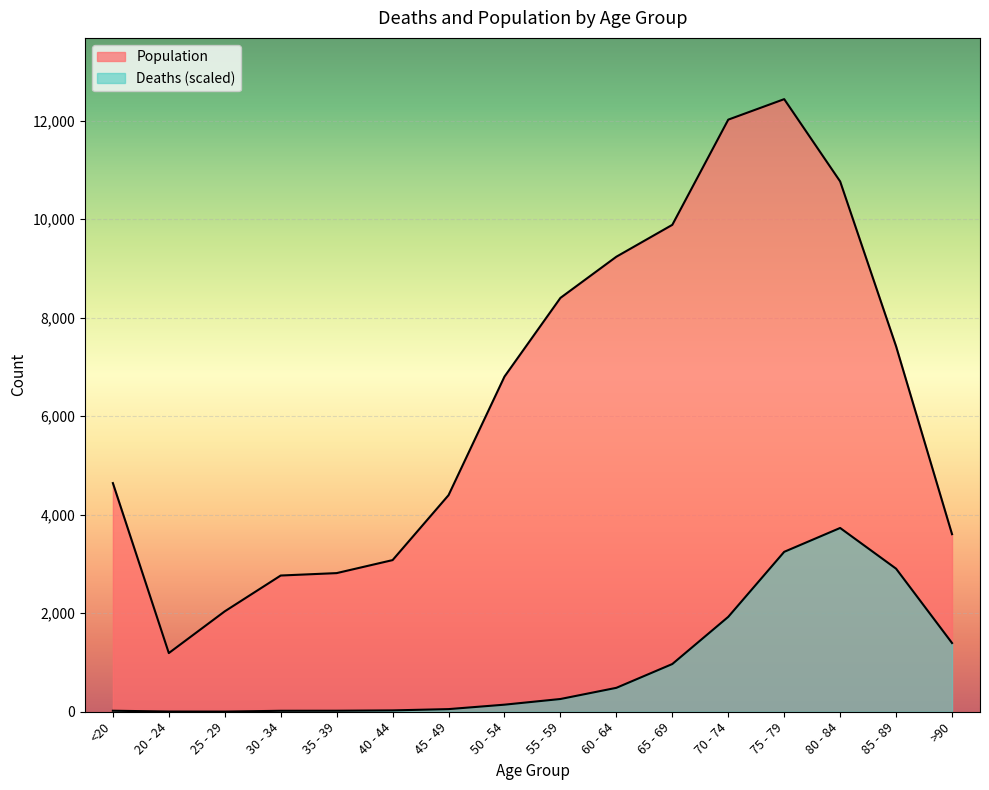

How many data points does each series have?

16